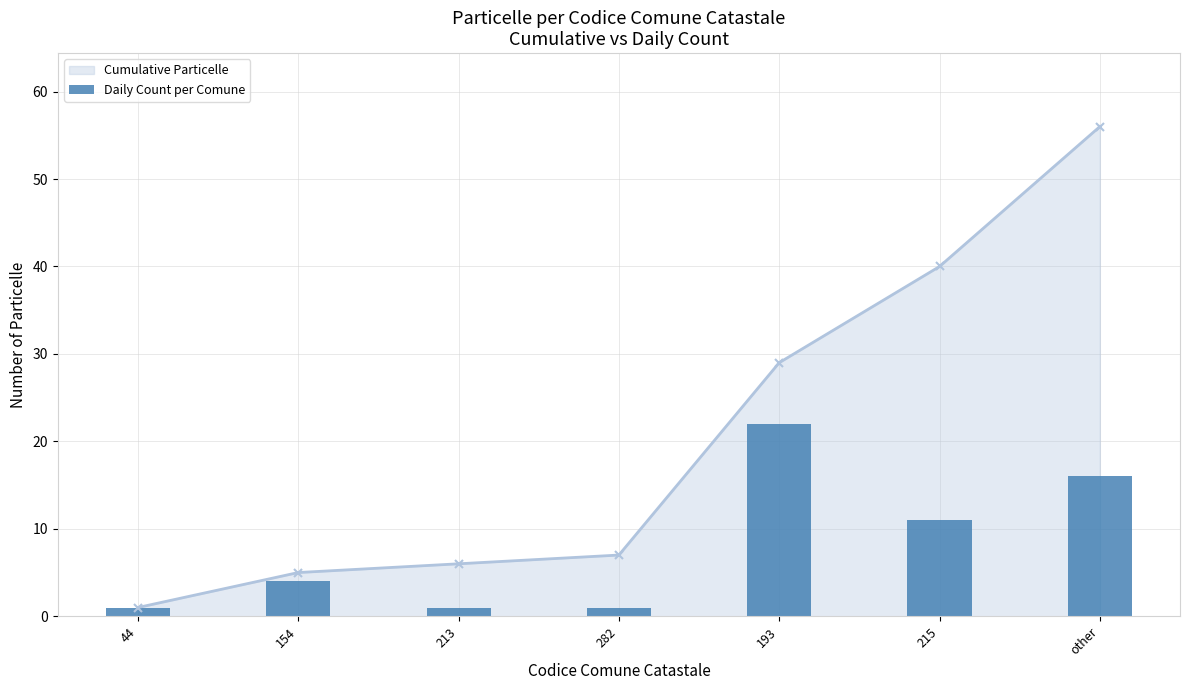

At which label is Cumulative Particelle closest to 28?

193